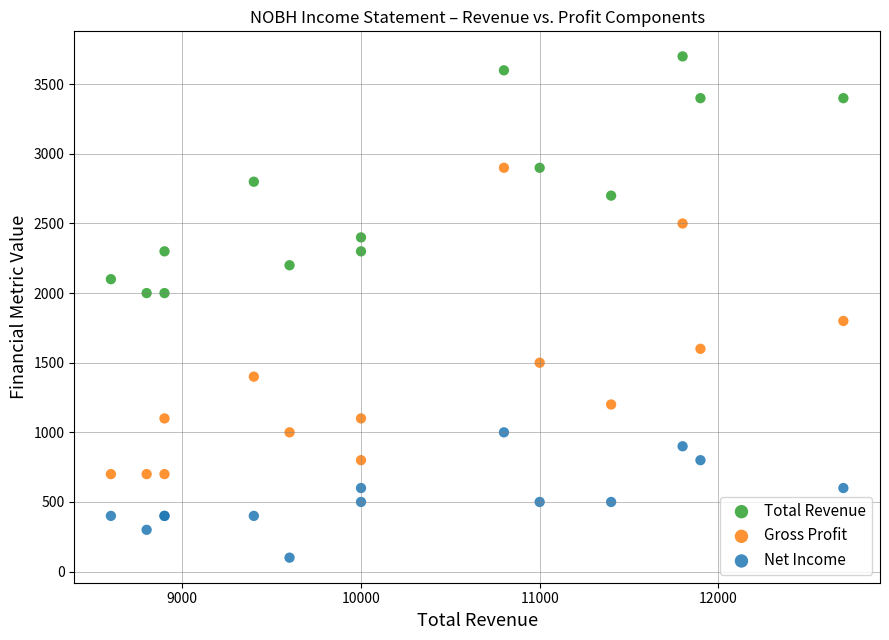

Which series has the widest spread of Y values?

Gross Profit